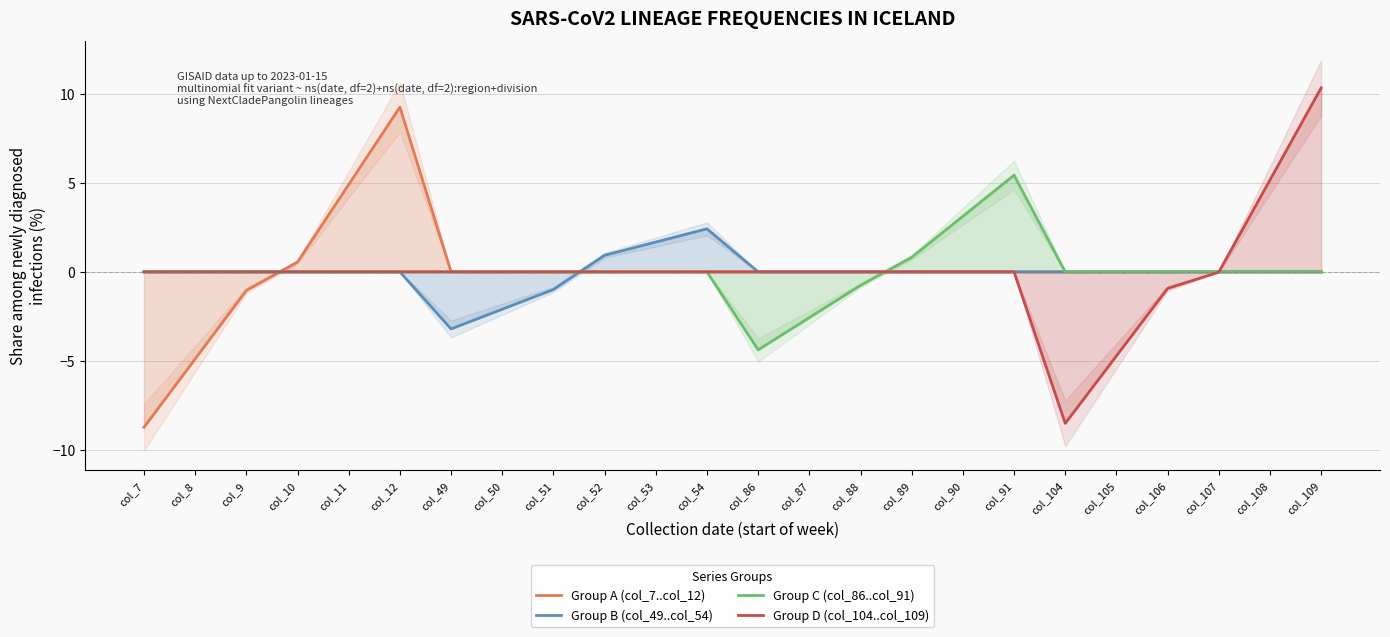

What is the difference between the Group C (col_86..col_91) values at col_49 and col_89?

0.8